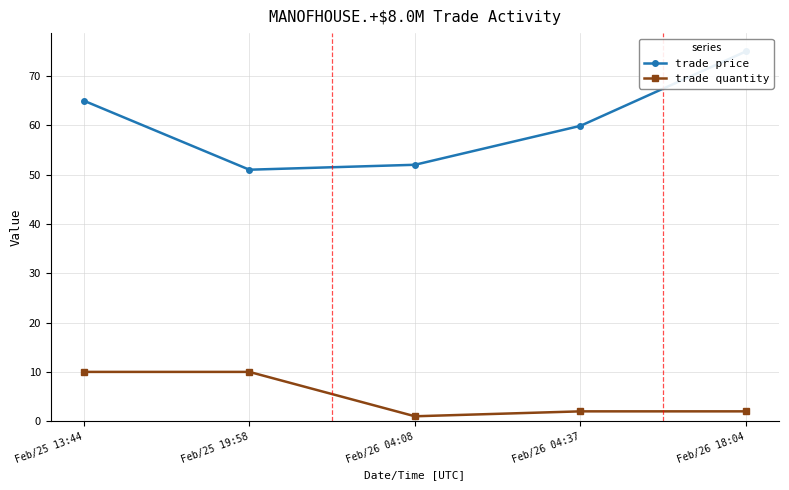

What is the sum of all trade price values?

302.9